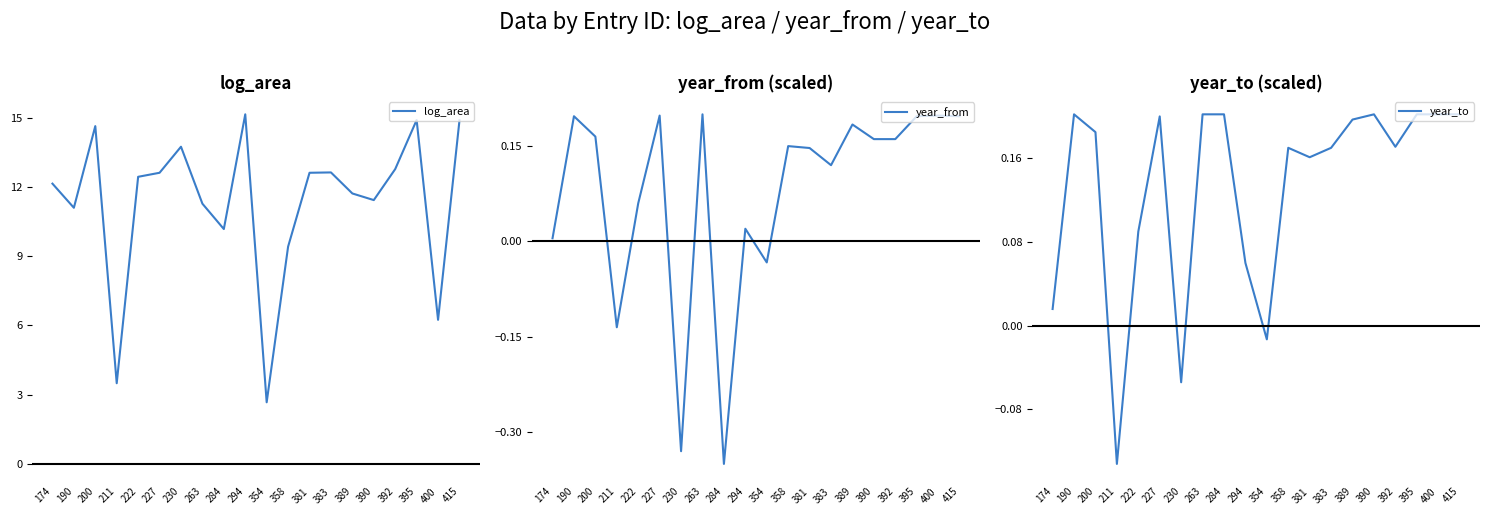

What is the total value across all series at 284?

10.0